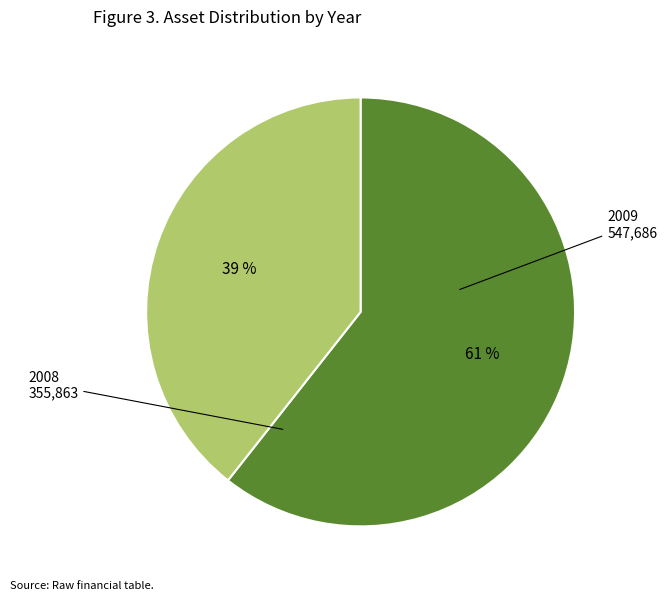

What is the smallest slice in the pie chart?

2008